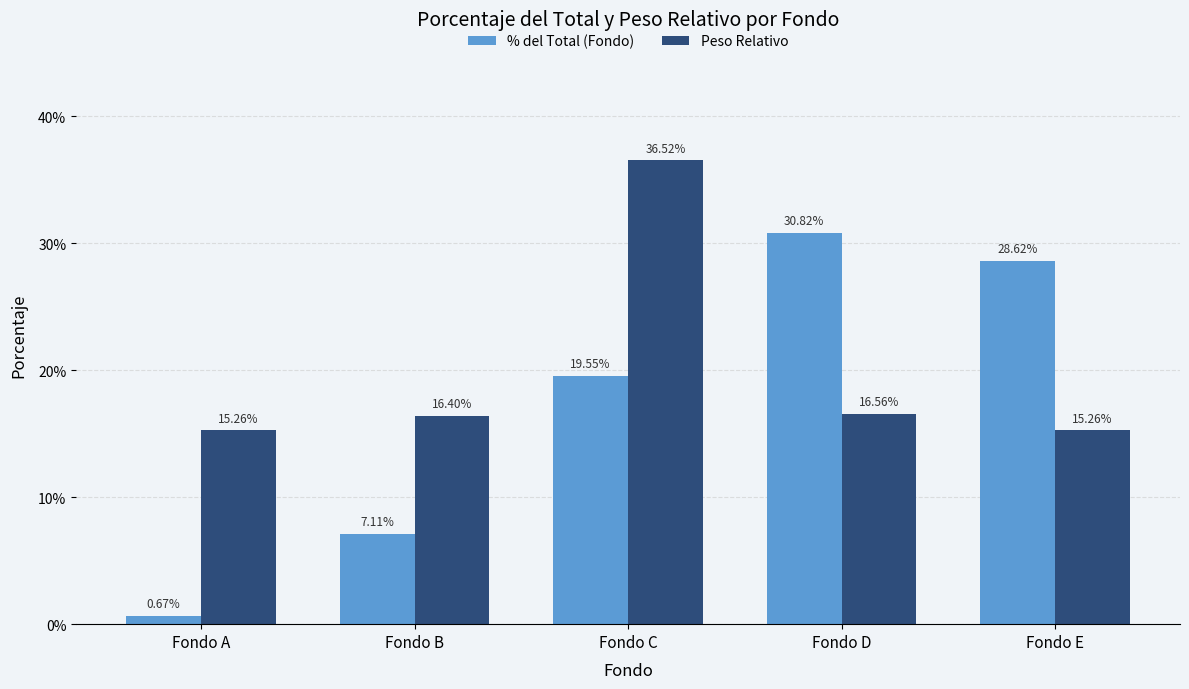

At how many categories does at least one series exceed 0?

5